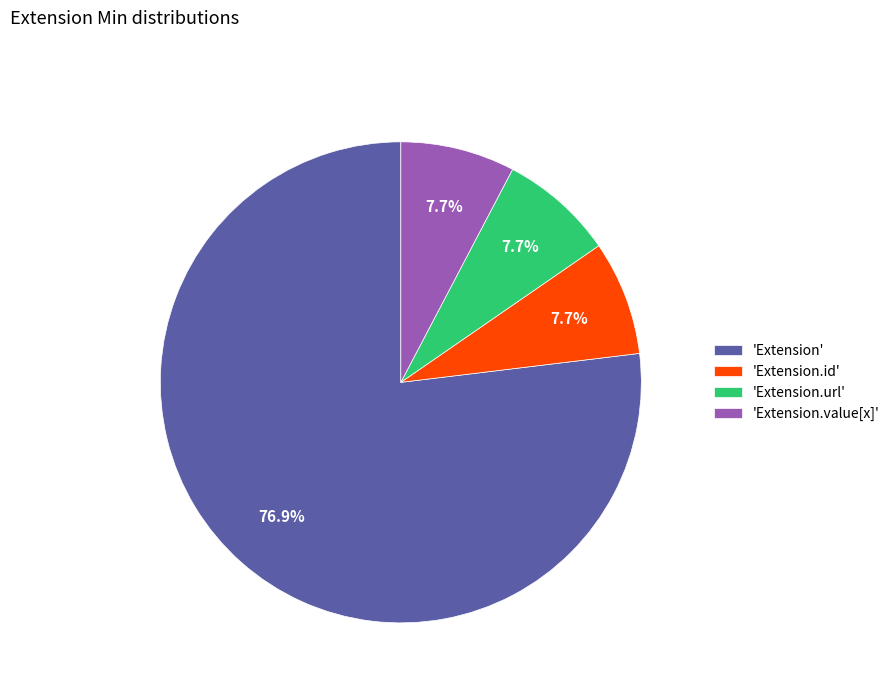

Is the sum of 'Extension' and 'Extension.value[x]' greater than half?

Yes